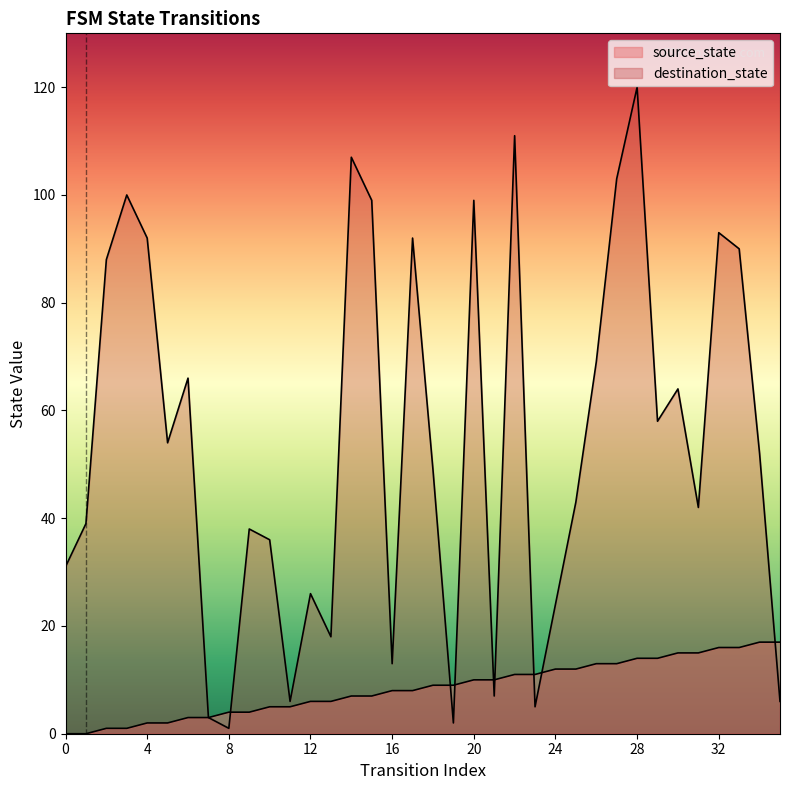

Rank the series by their maximum value, from highest to lowest.

destination_state, source_state